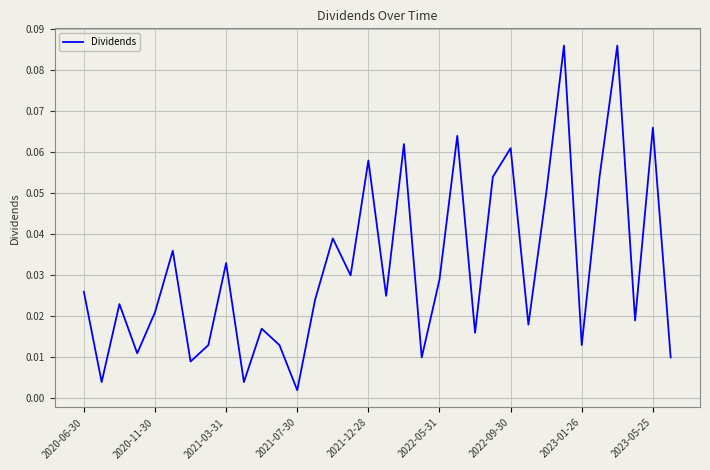

How many lines are shown in the chart?

1